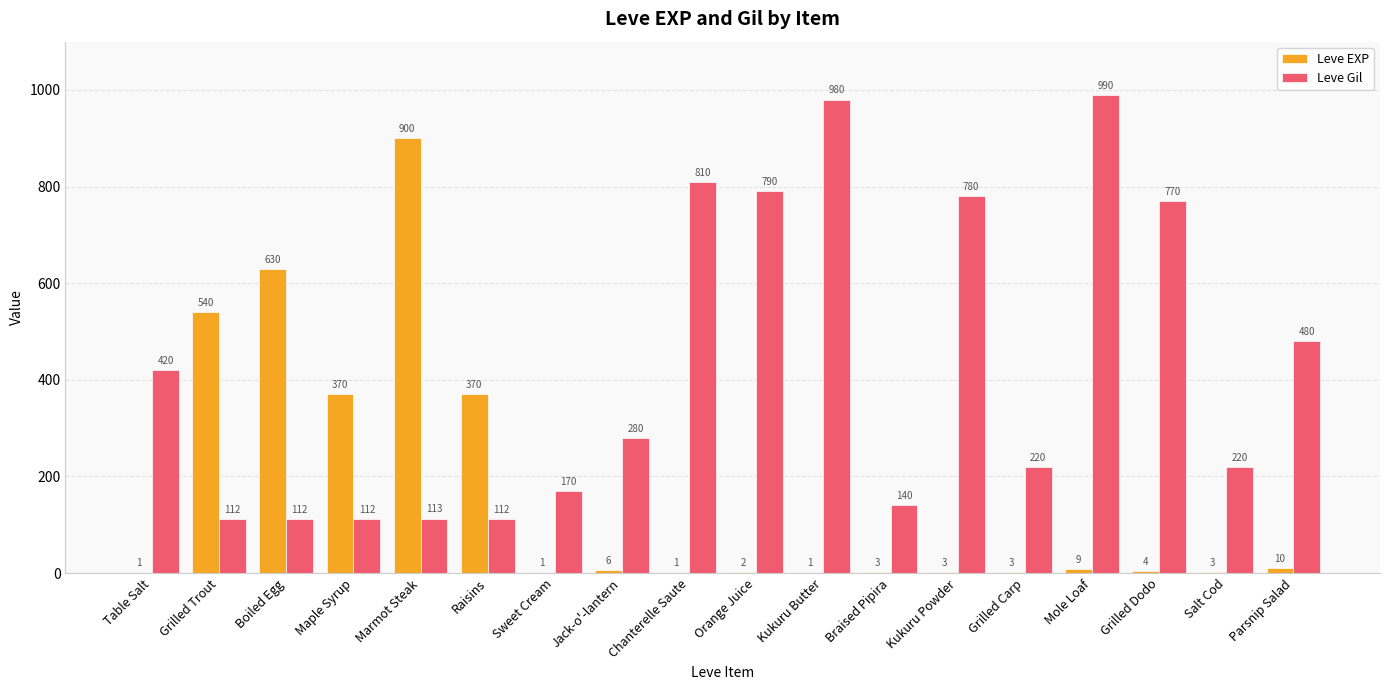

Is the value of Leve Gil at Boiled Egg greater than the value of Leve EXP at Braised Pipira?

Yes